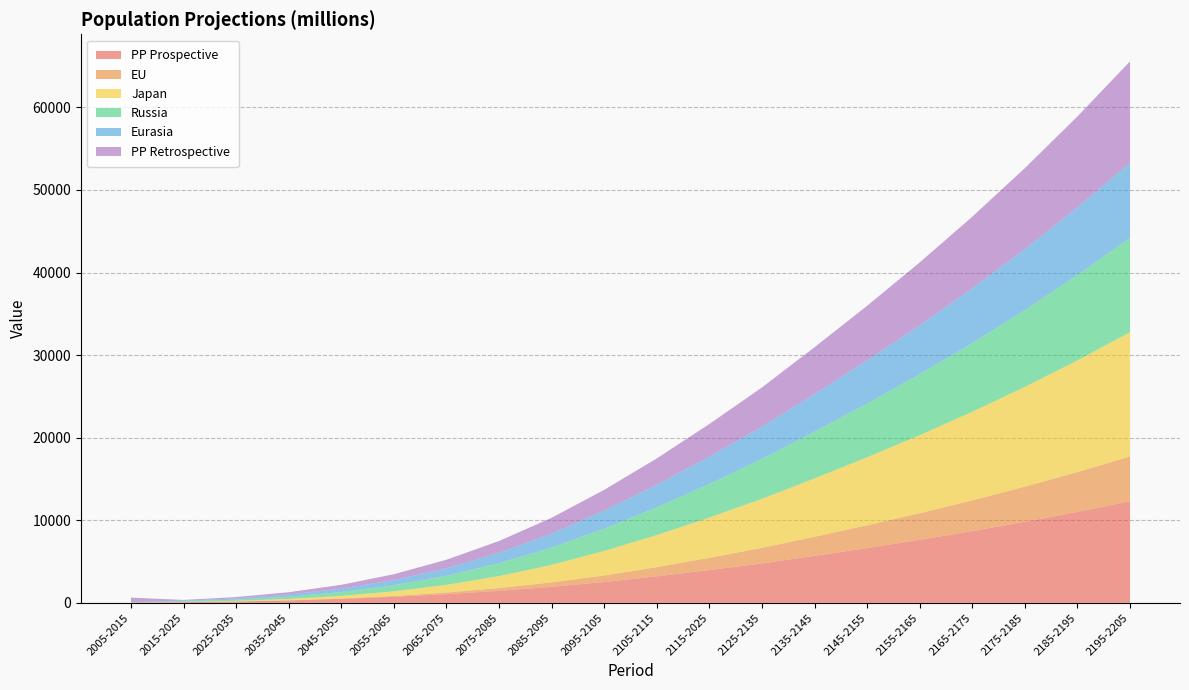

Reading right to left, extract all data points from this chart.

PP Prospective: 12307.6	11025.3	9823.7	8697.5	7639.9	6642.8	5696.6	4784.1	3983.6	3224.4	2527.5	1951.2	1461.8	1062.0	742.9	492.2	305.1	175.4	92.1	28.4
EU: 5426.9	4823.1	4257.5	3727.1	3228.6	2758.0	2311.6	1883.3	1476.9	1112.0	796.3	534.5	337.5	196.1	101.7	44.8	14.5	1.1	-2.4	2.6
Japan: 15048.7	13515.5	12075.0	10720.1	9441.5	8228.1	7067.0	5936.0	4869.2	3873.7	2973.5	2122.5	1445.9	925.3	555.1	312.1	159.5	72.2	26.9	1.4
Russia: 11440.5	10337.9	9300.3	8322.2	7396.7	6514.7	5665.7	4830.8	4075.3	3356.2	2691.6	2086.9	1563.1	1108.9	740.5	468.1	276.2	148.3	74.1	25.2
Eurasia: 9073.2	8211.0	7400.2	6636.4	5913.7	5224.8	4560.7	3905.7	3311.1	2741.9	2212.3	1698.3	1265.8	909.0	626.3	413.5	259.7	152.1	83.8	34.0
PP Retrospective: 12279.6	10996.6	9794.3	8667.3	7608.8	6610.6	5663.3	4749.8	3948.4	3188.6	2491.4	1914.7	1425.2	1025.9	708.5	461.7	281.3	160.6	87.5	545.7